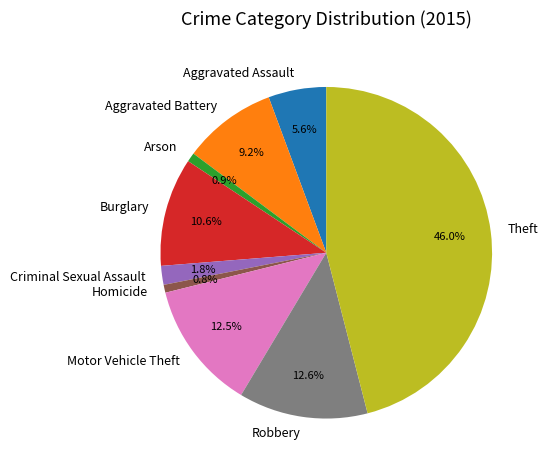

Does any single category account for the majority?

No